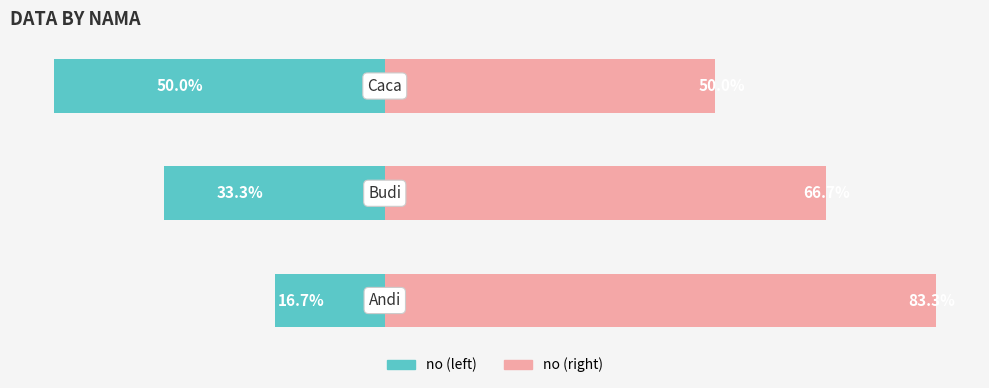

What is the minimum value shown in the chart?

-50.0